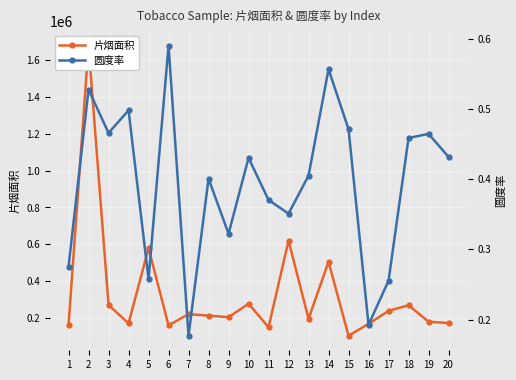

Reading left to right, list all the values displayed in this chart.

片烟面积: 161361.5	1680633.6	269776.4	169574.1	578240.8	158743.9	219819.1	211974.9	203221.2	276700.5	148732.5	619741.0	194521.2	504975.8	102308.9	167012.2	237552.0	268544.4	178668.1	171329.0
圆度率: 0.3	0.5	0.5	0.5	0.3	0.6	0.2	0.4	0.3	0.4	0.4	0.4	0.4	0.6	0.5	0.2	0.3	0.5	0.5	0.4